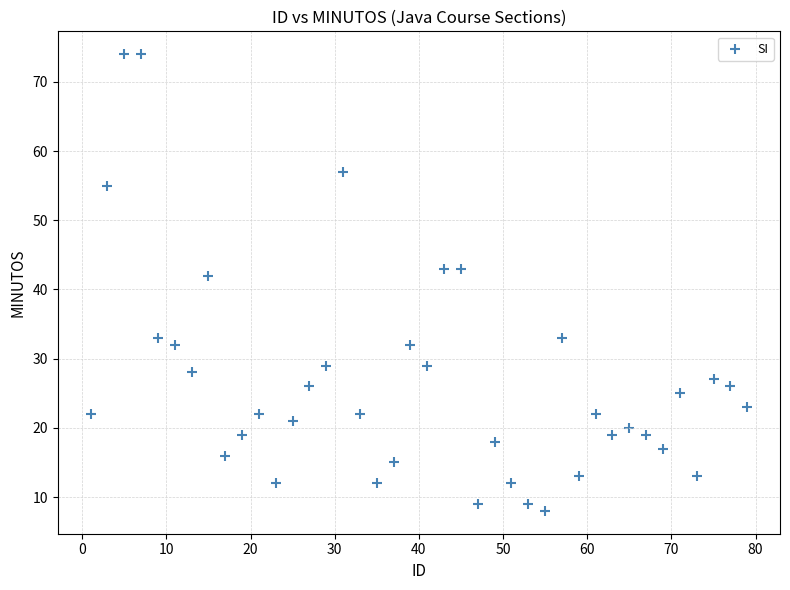

What is the range of Y values (max minus min)?

66